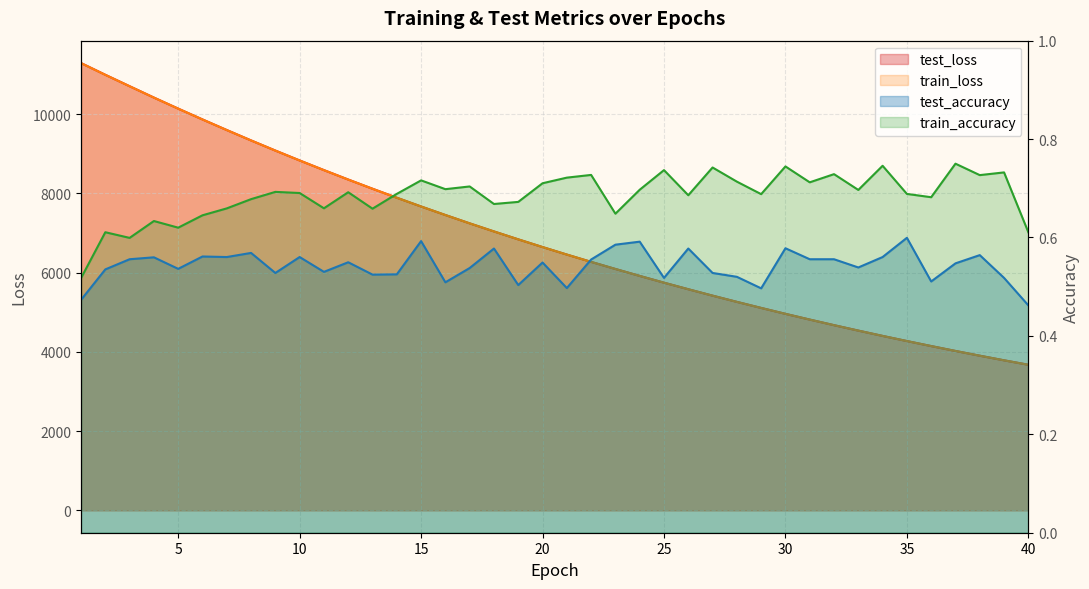

Which series has the largest range (max minus min)?

test_loss